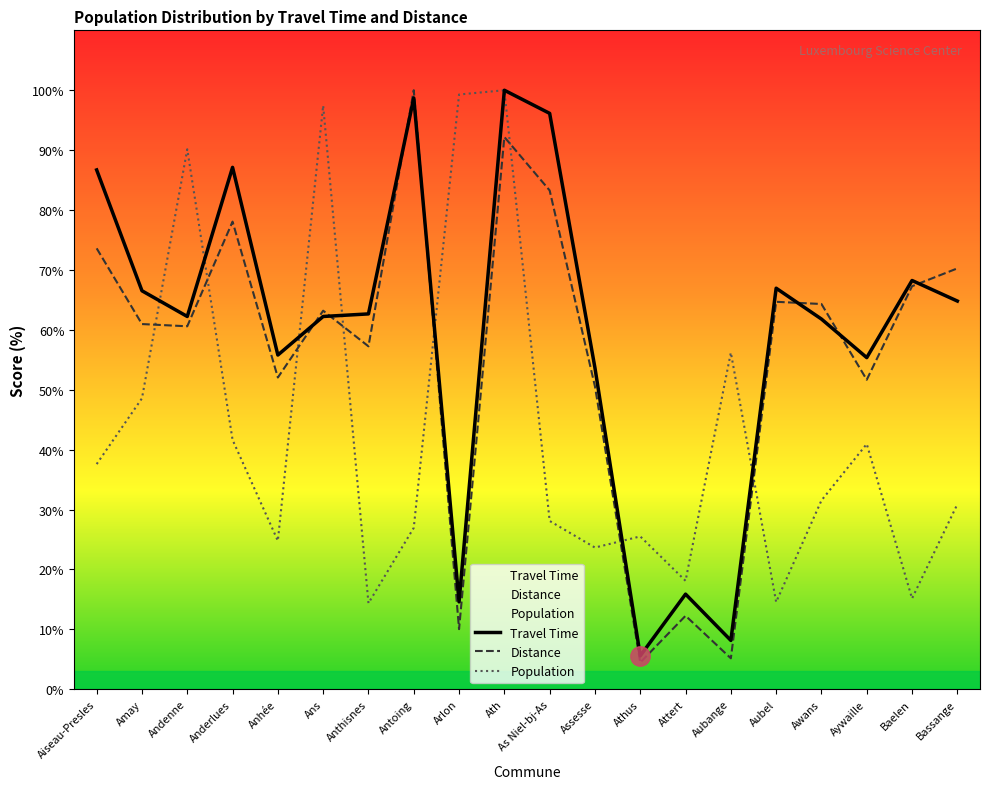

At how many categories does at least one series exceed 13?

20